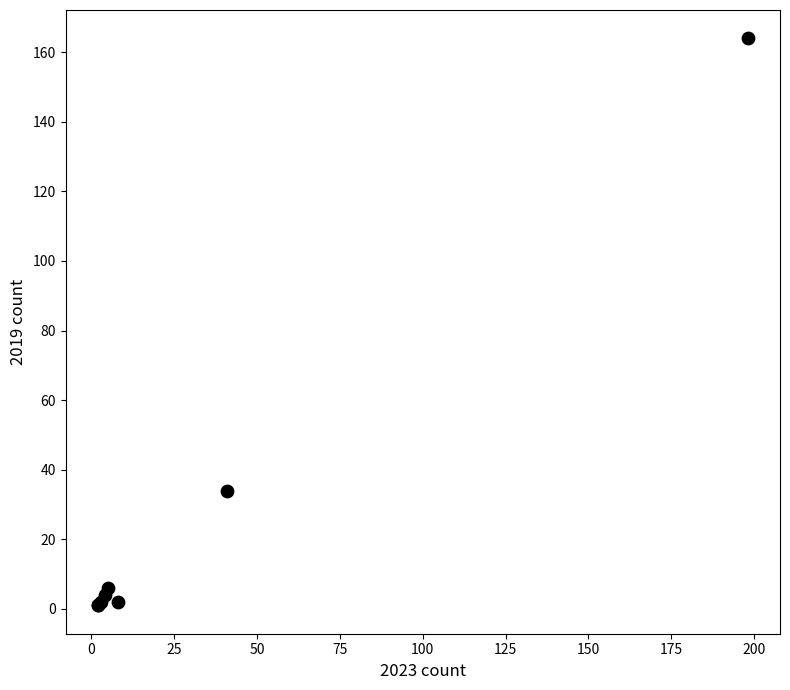

What Y value in the scatter plot is closest to 82?

34